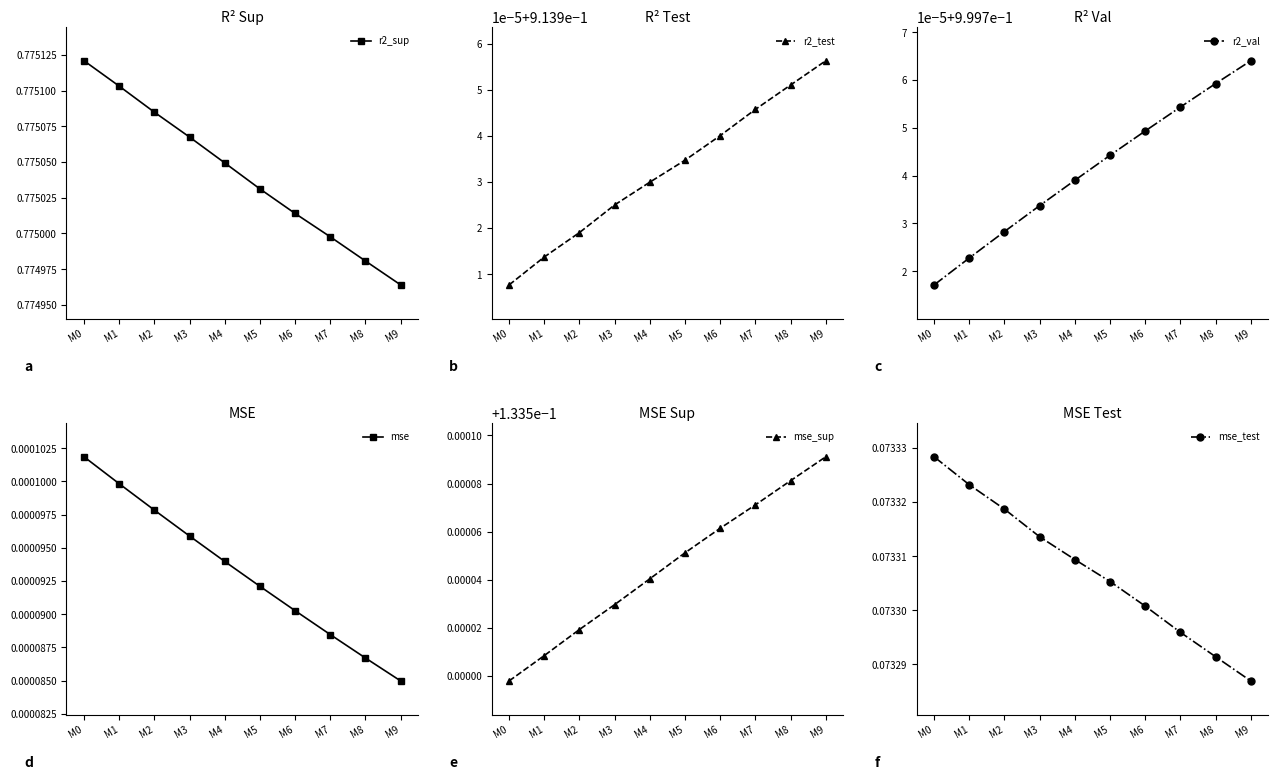

Count the mse_sup values in the range 0 to 1.

10